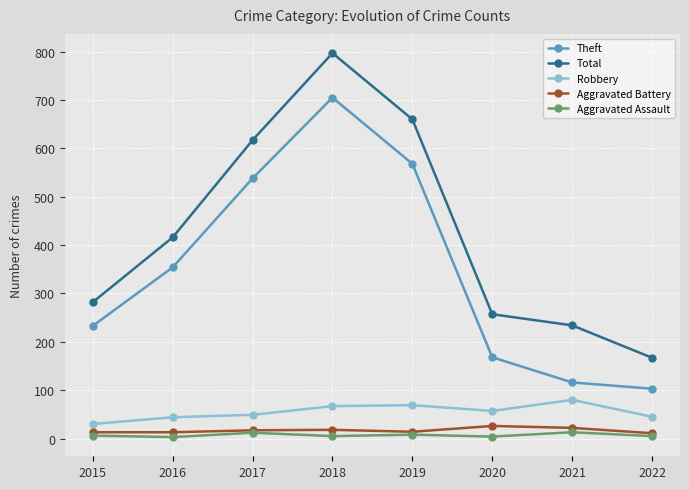

True or false: Aggravated Battery and Robbery cross at least once.

False